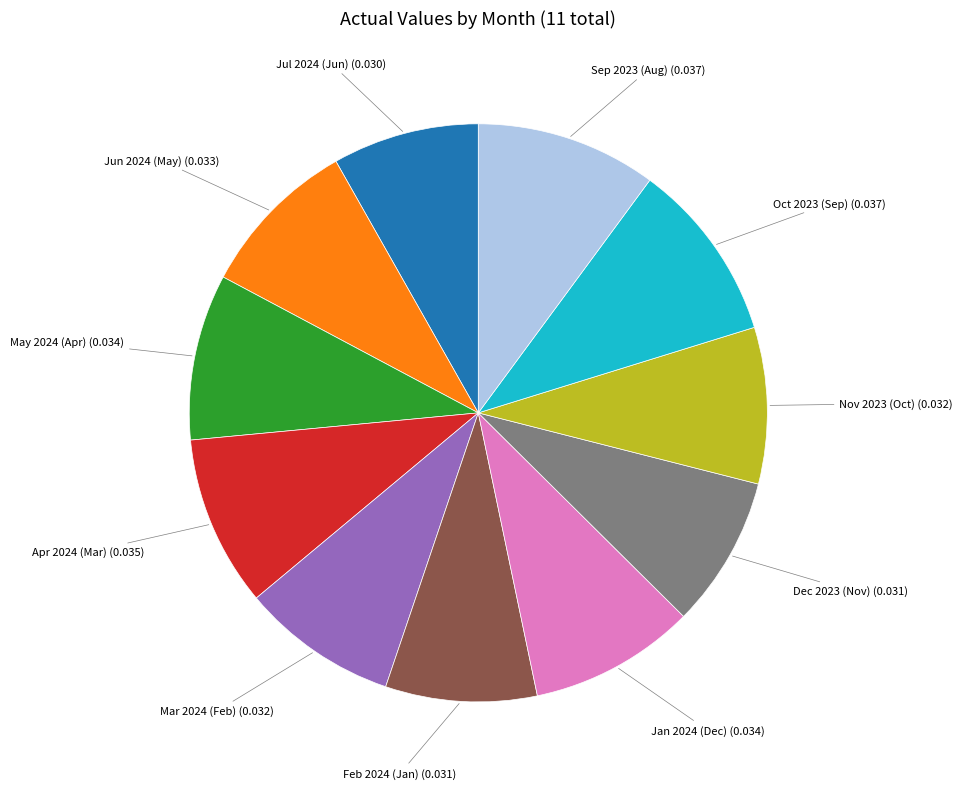

Which has a higher value, Feb 2024 (Jan) or Jun 2024 (May)?

Jun 2024 (May)